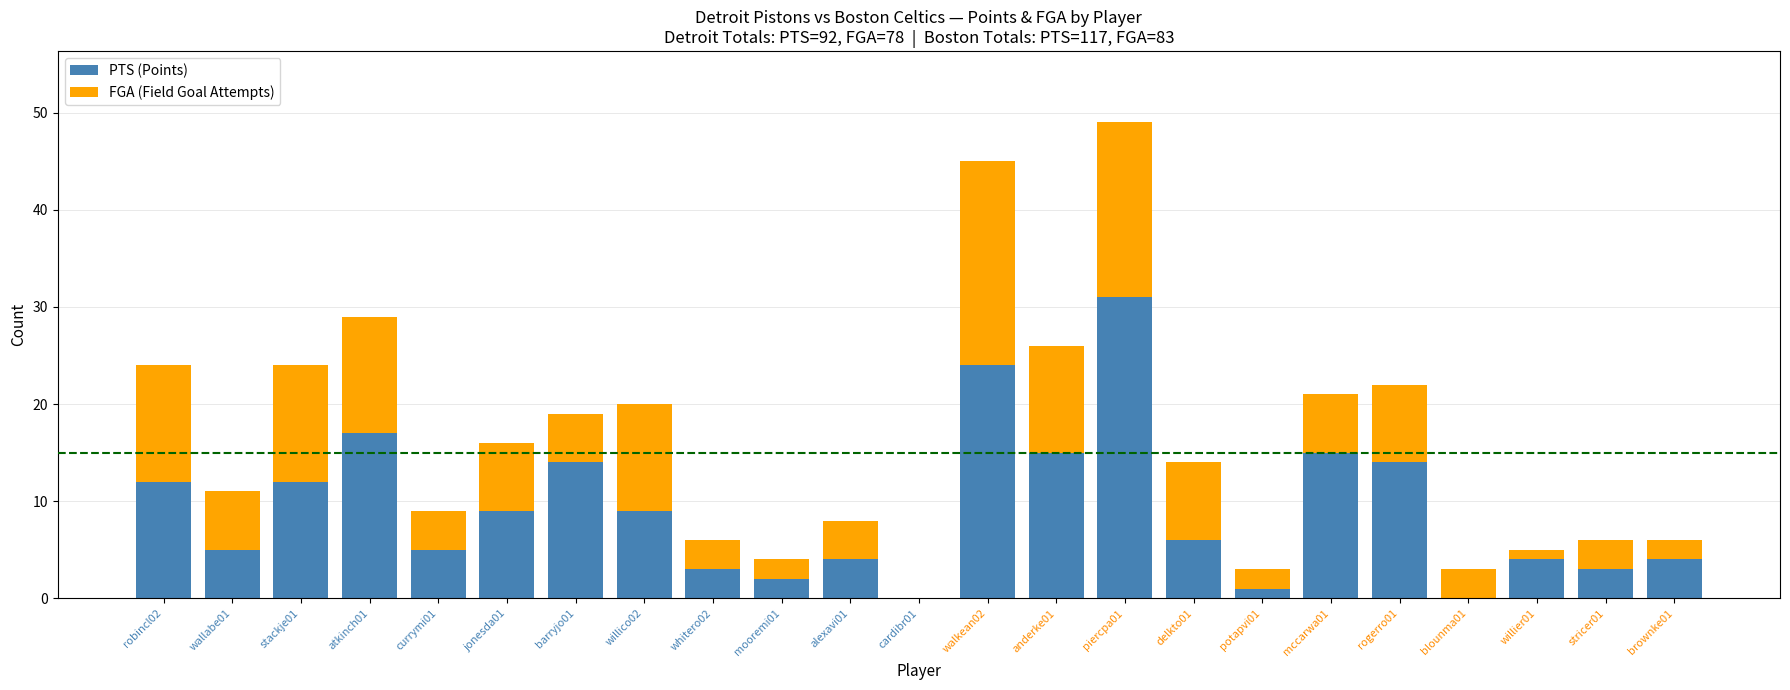

What is the average value of the PTS (Points) series?

9